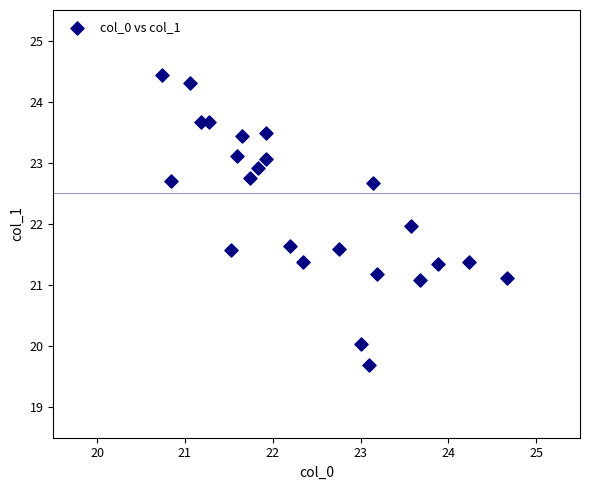

What is the range of Y values (max minus min)?

4.7